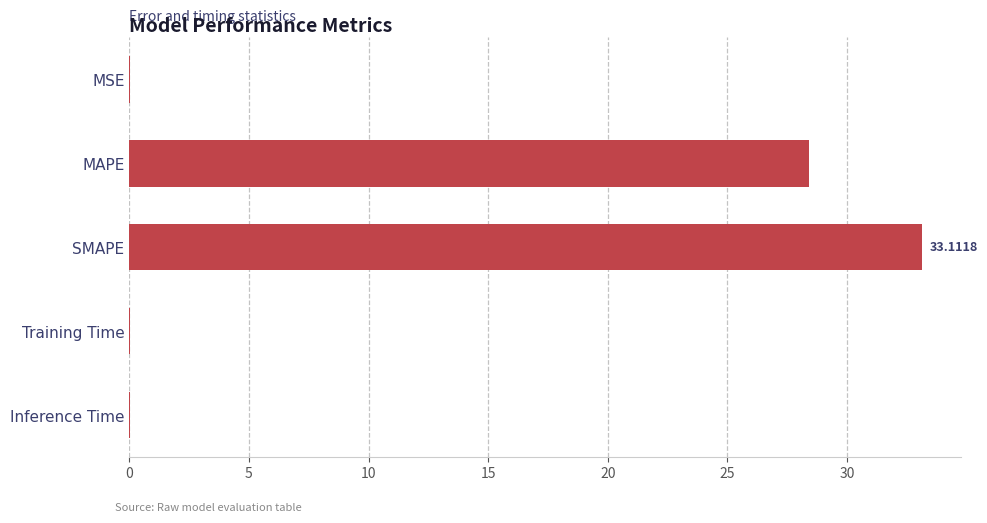

Which category has the highest value across all series?

SMAPE